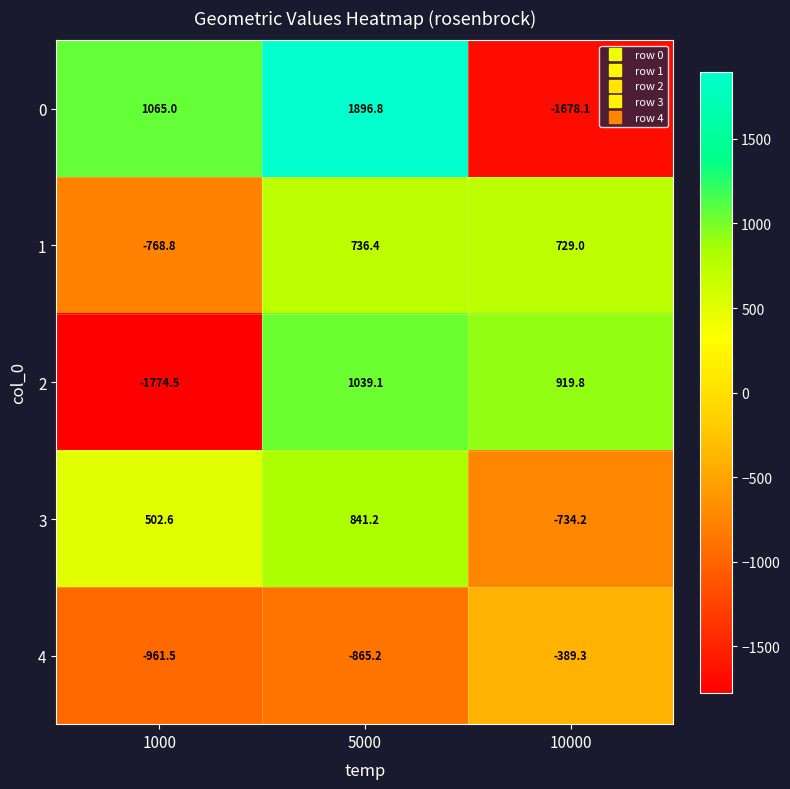

At which label does 4 first exceed -865?

10000